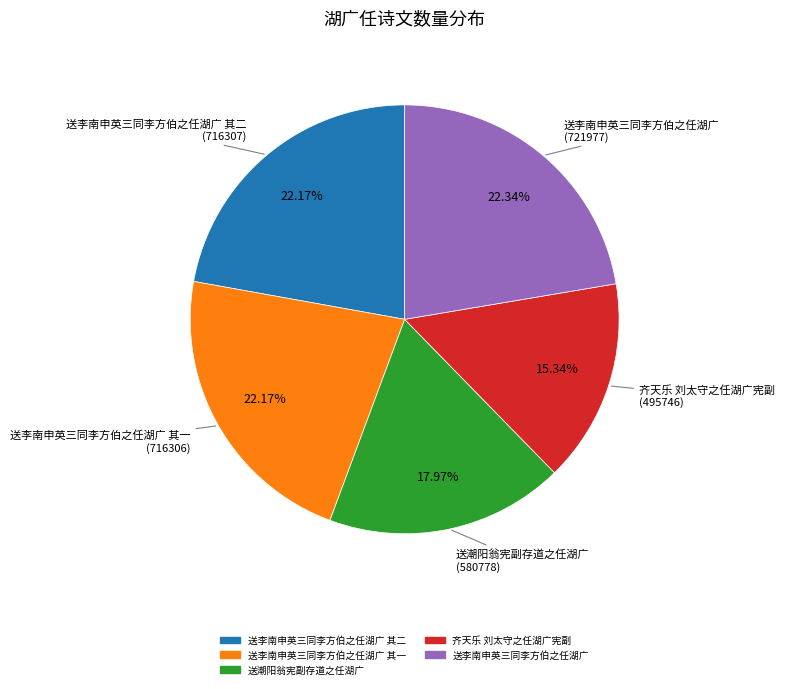

To the nearest percent, what is the difference between the largest and smallest slice percentages?

7%